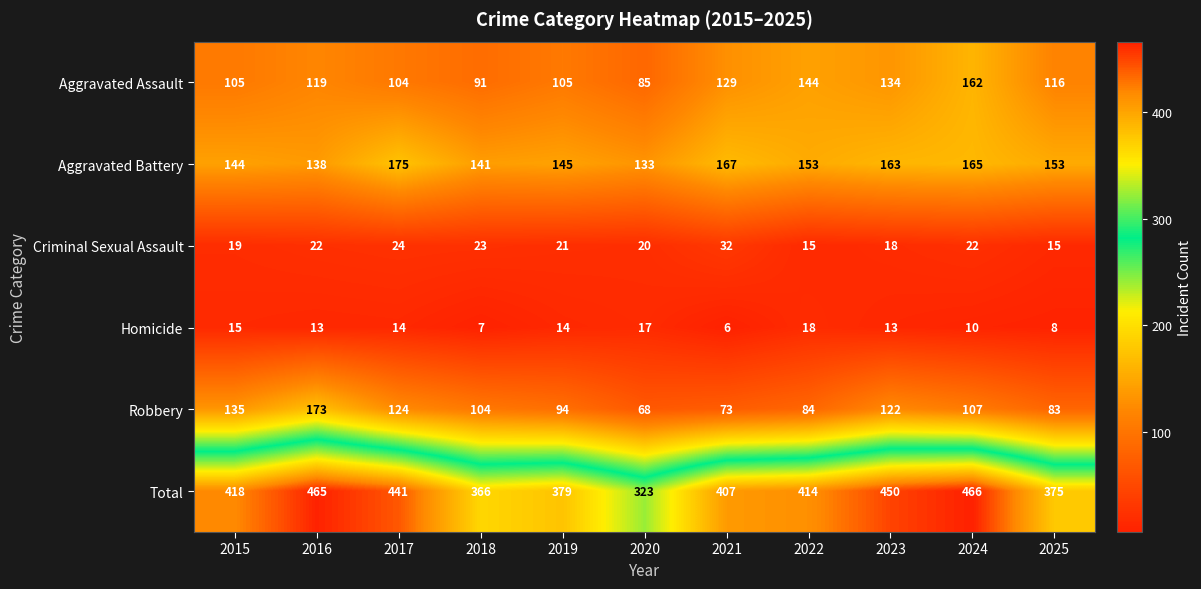

What is the minimum value shown in the chart?

6